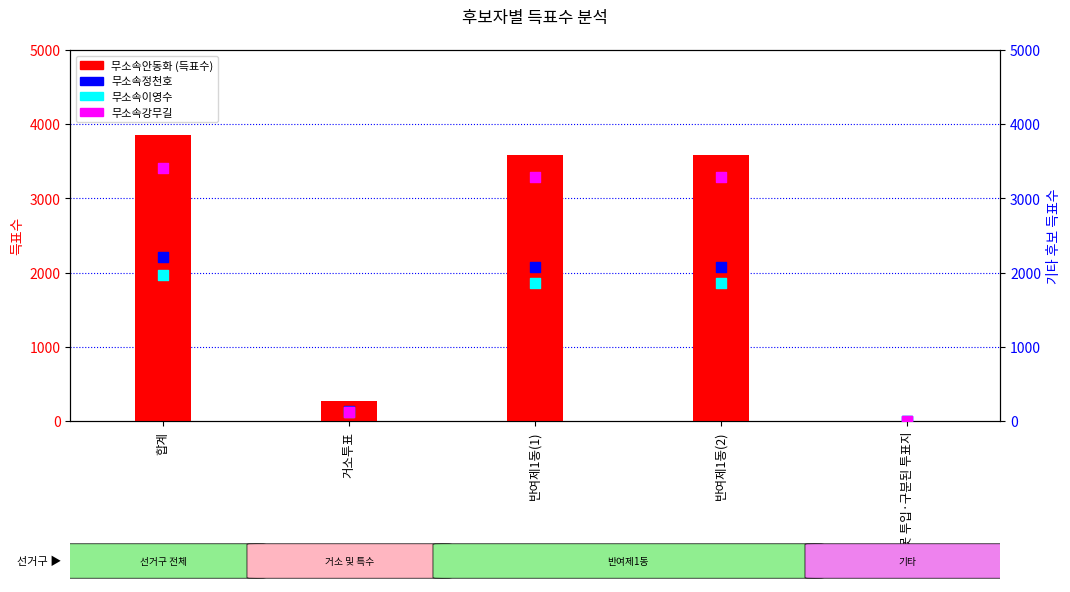

Is the value of 무소속안동화 at 합계 greater than the value of 무소속강무길 at 거소투표?

Yes